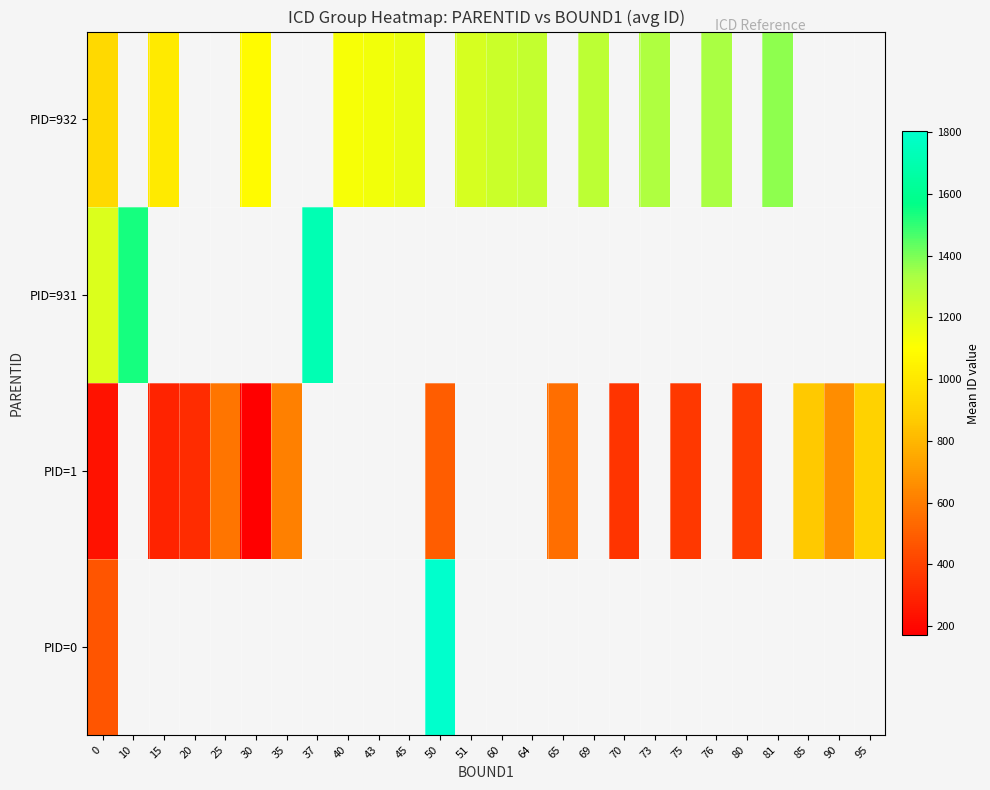

Between 64 and 90, which is larger?

90